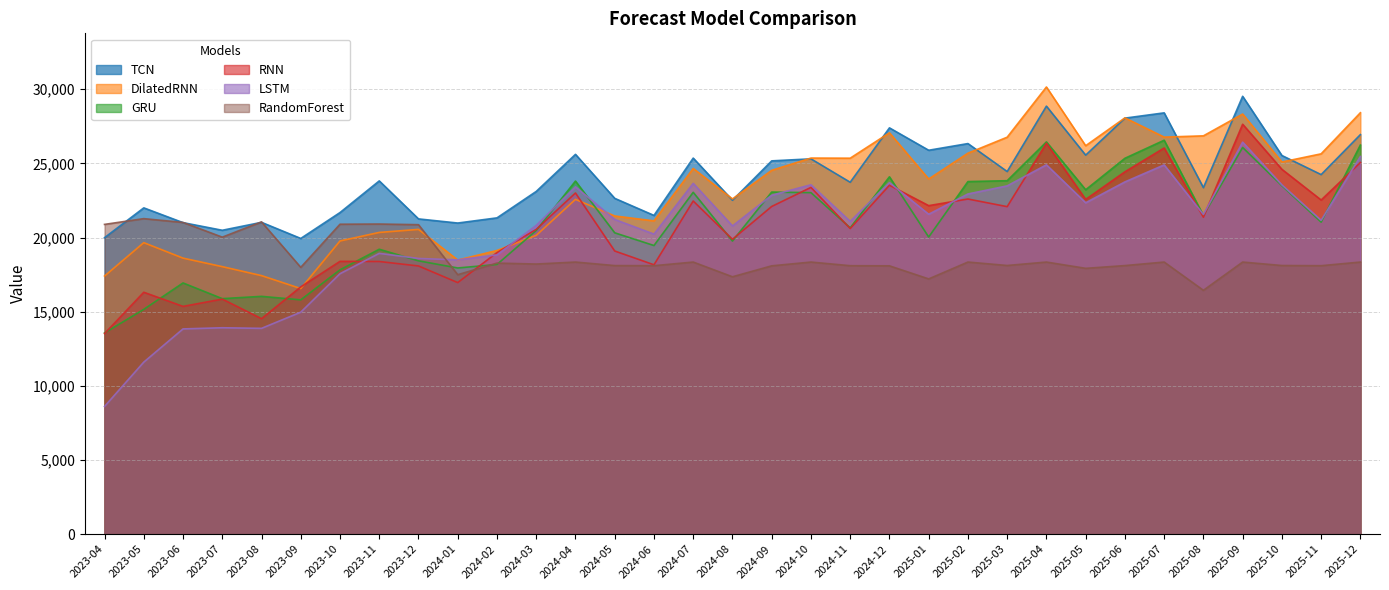

Which series changed the most between 2023-06 and 2025-05?

LSTM